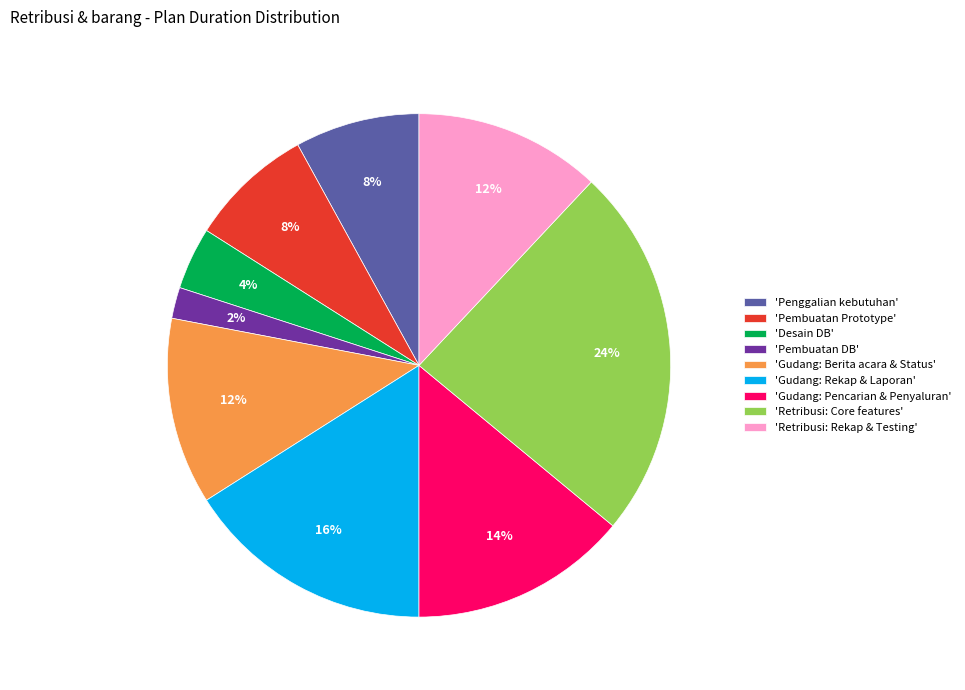

The 'Pembuatan Prototype' slice represents 1% of the pie. True or false?

False